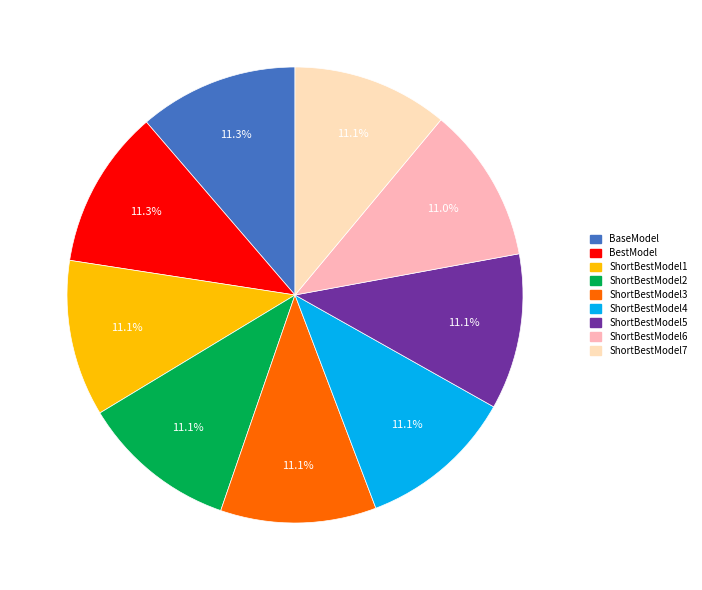

Is there a majority slice in this chart?

No